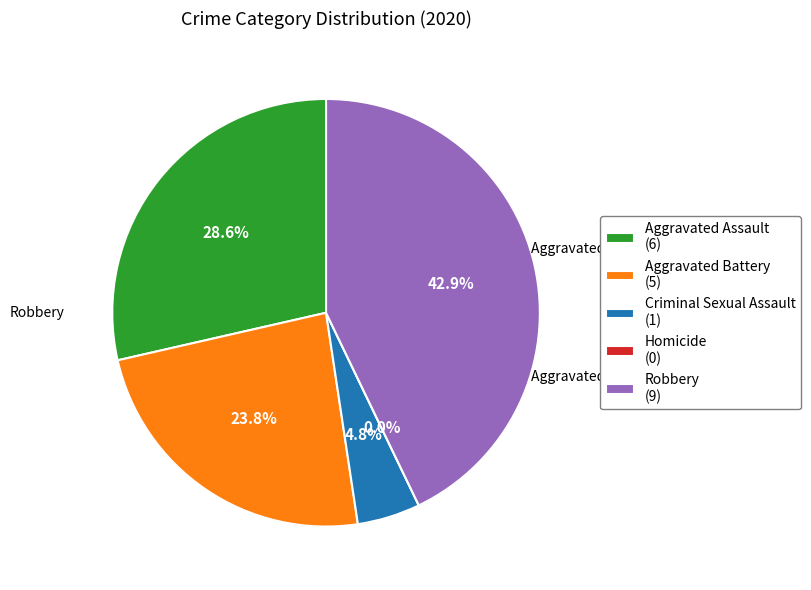

Which slice is the smallest?

Homicide